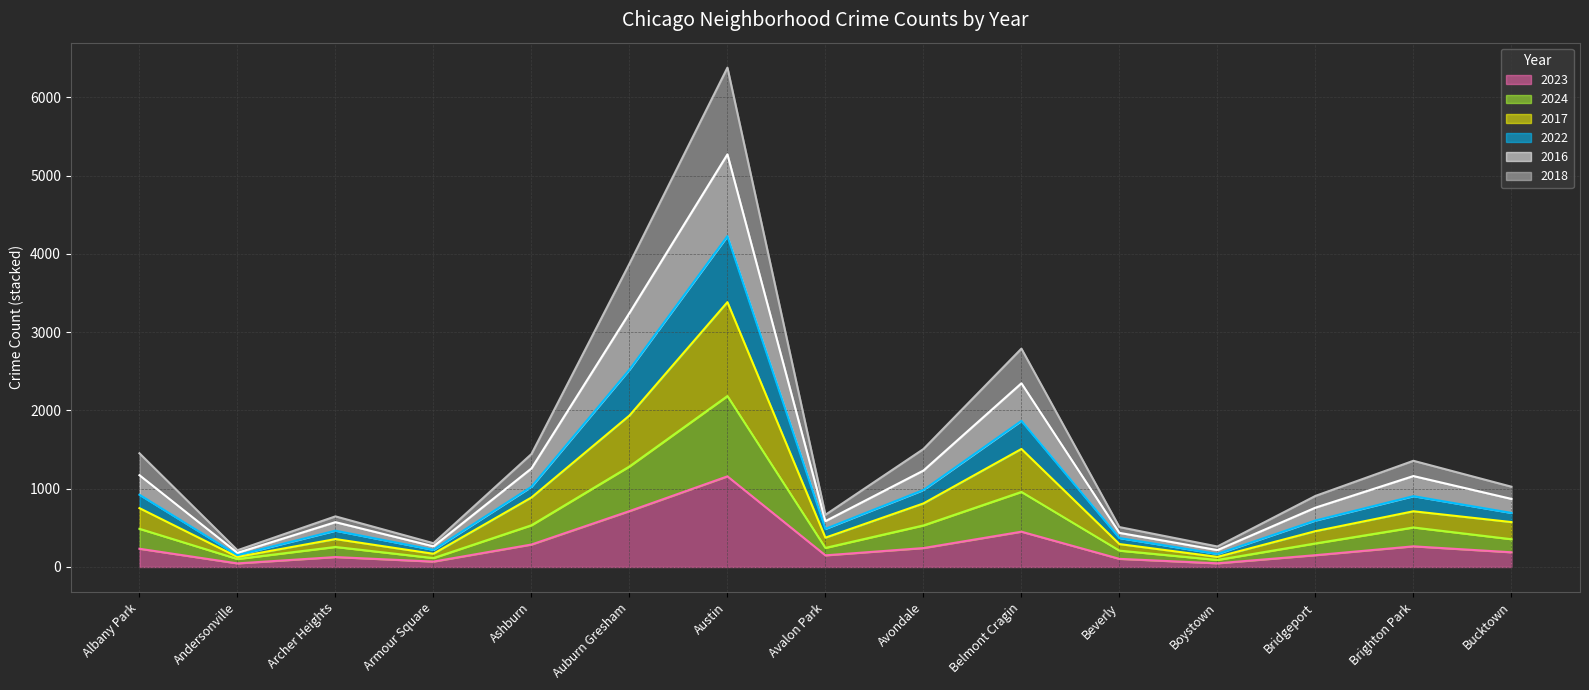

True or false: 2018 and 2017 cross at least once.

False